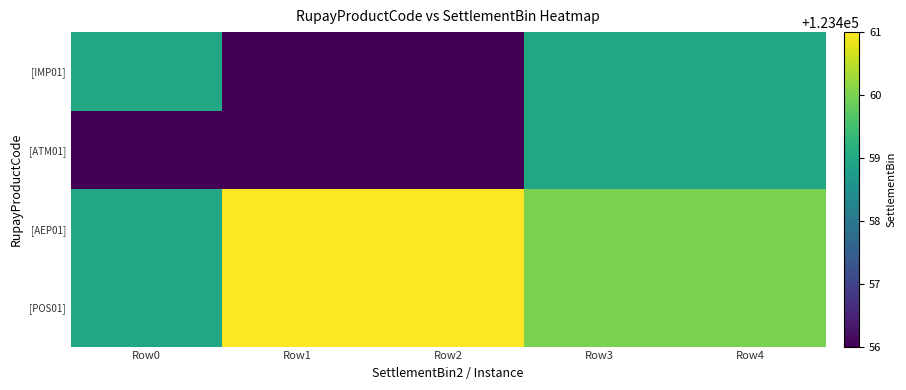

What is the difference between the highest and lowest values at Row2?

5